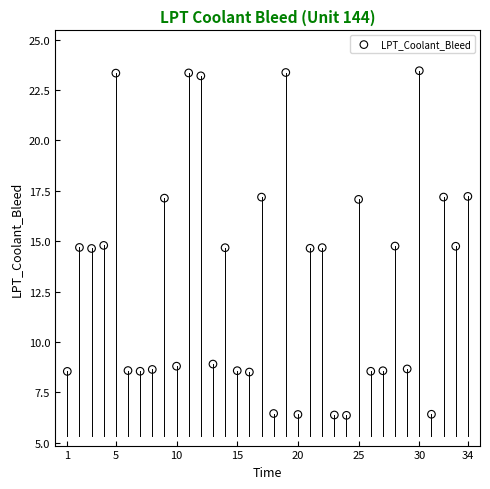

What is the range of Y values (max minus min)?

17.1